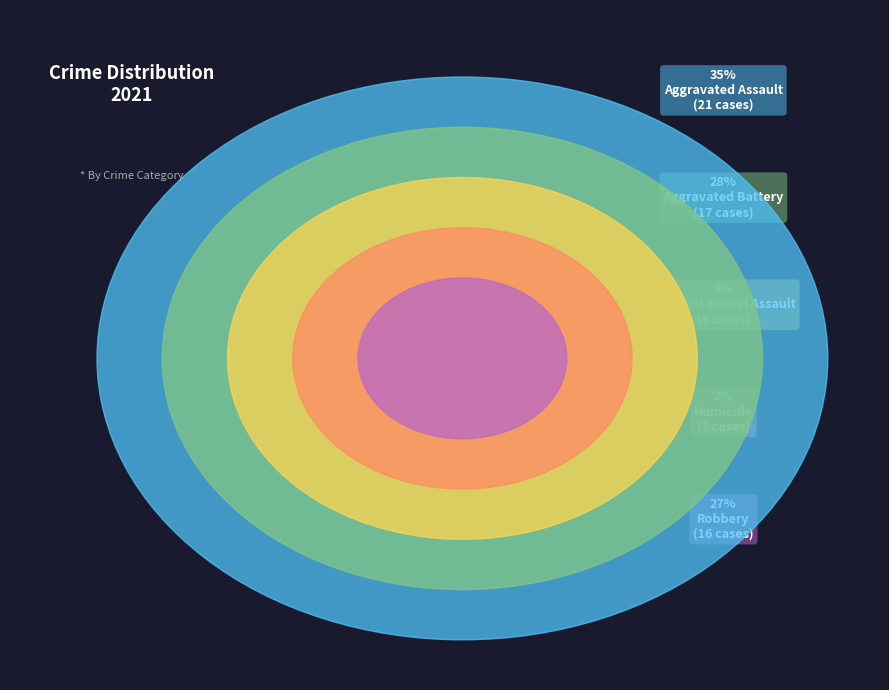

How many segments does this pie chart have?

5